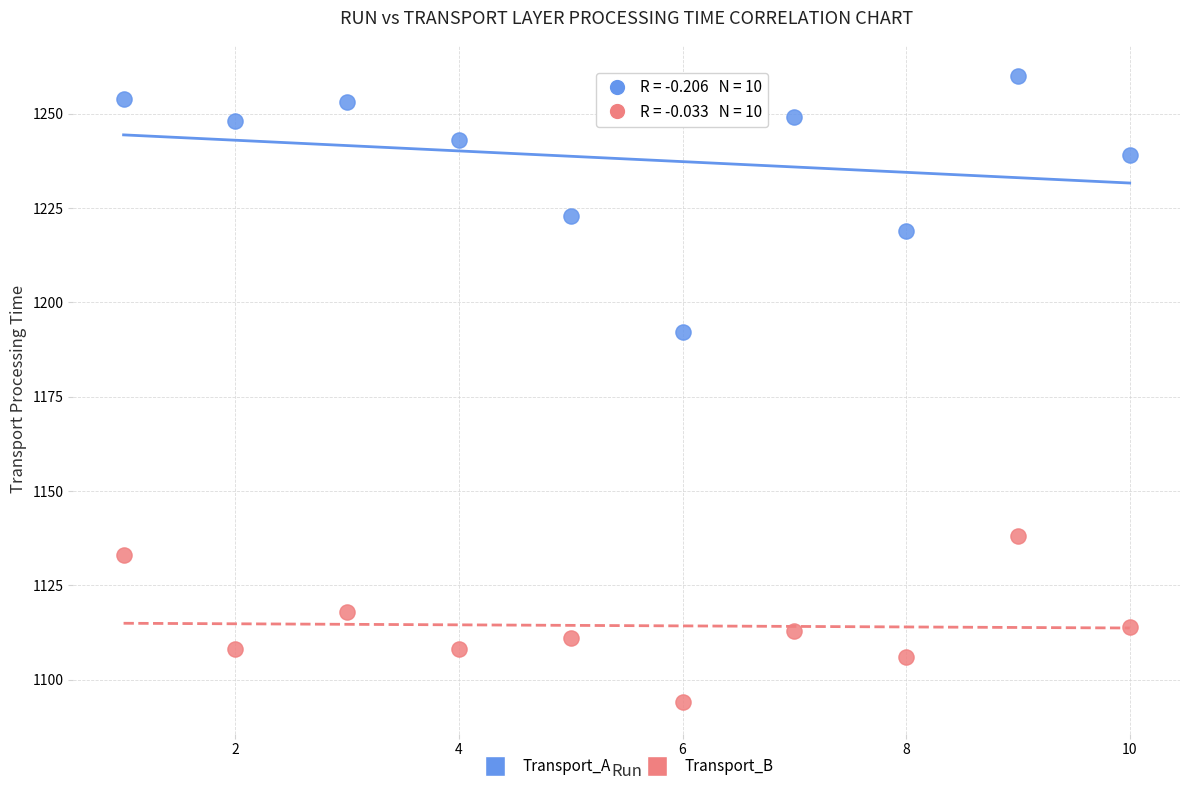

In the Transport_A series, what Y value is closest to 1226?

1223